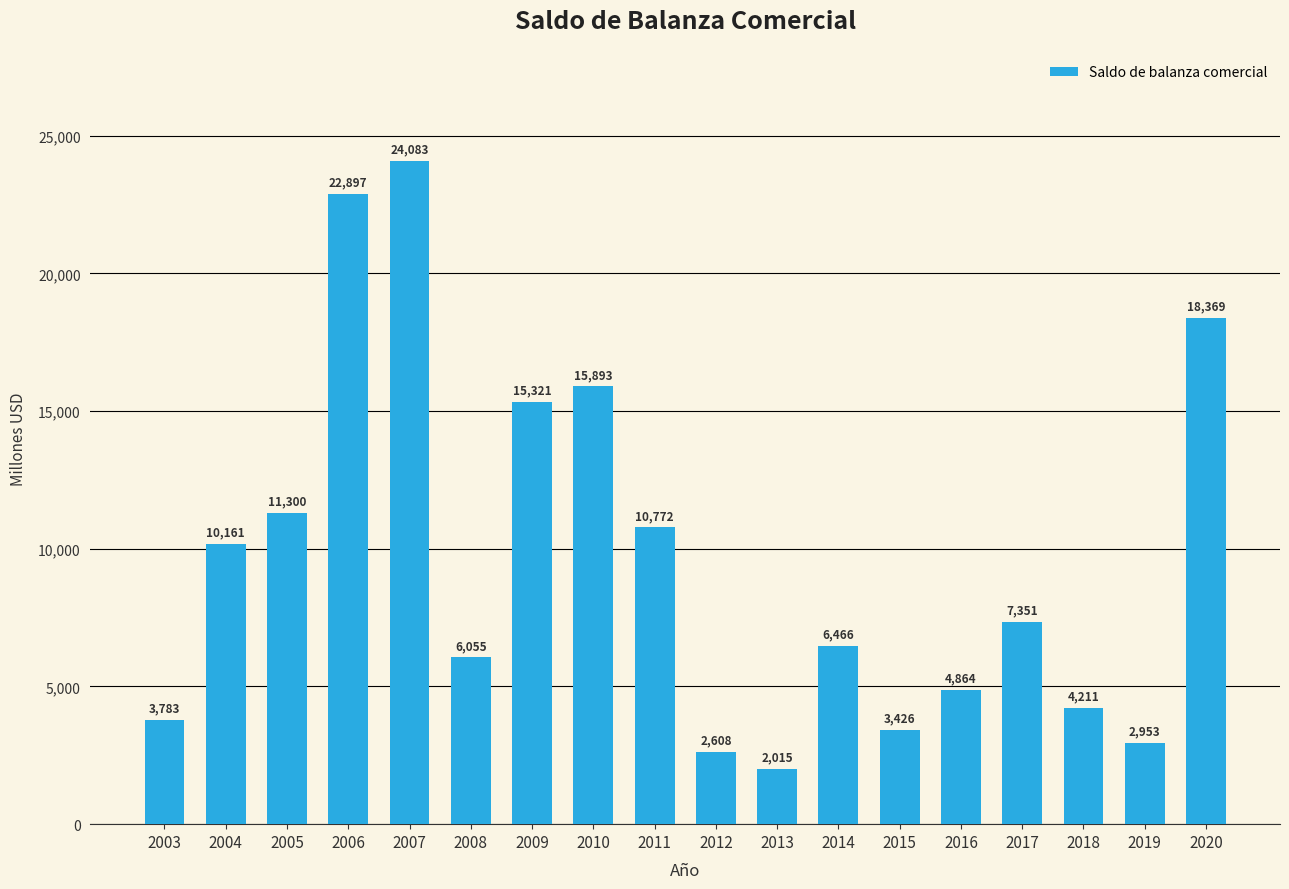

What is the average value?

9585